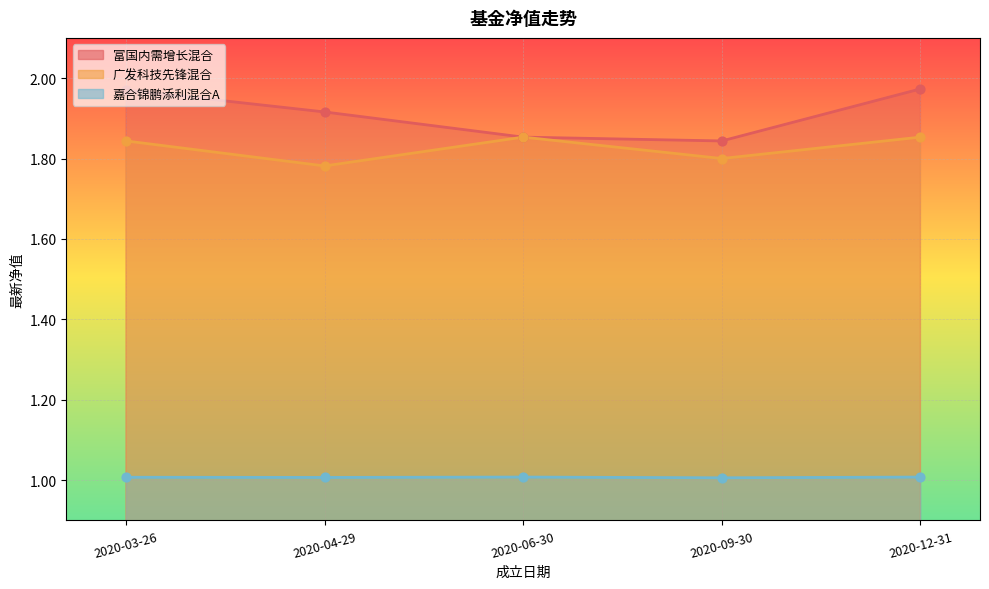

Which series reaches the maximum Y coordinate?

008901